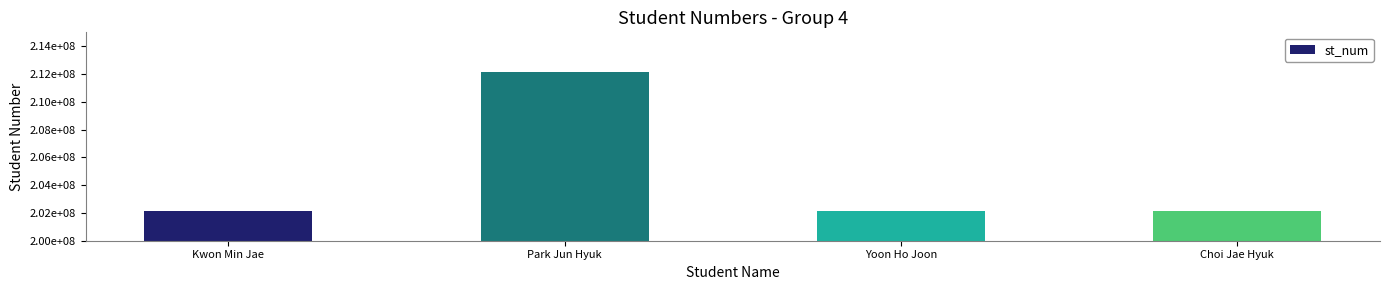

Reading left to right, transcribe all the data shown in this chart.

202131401	212131461	202131464	202131421